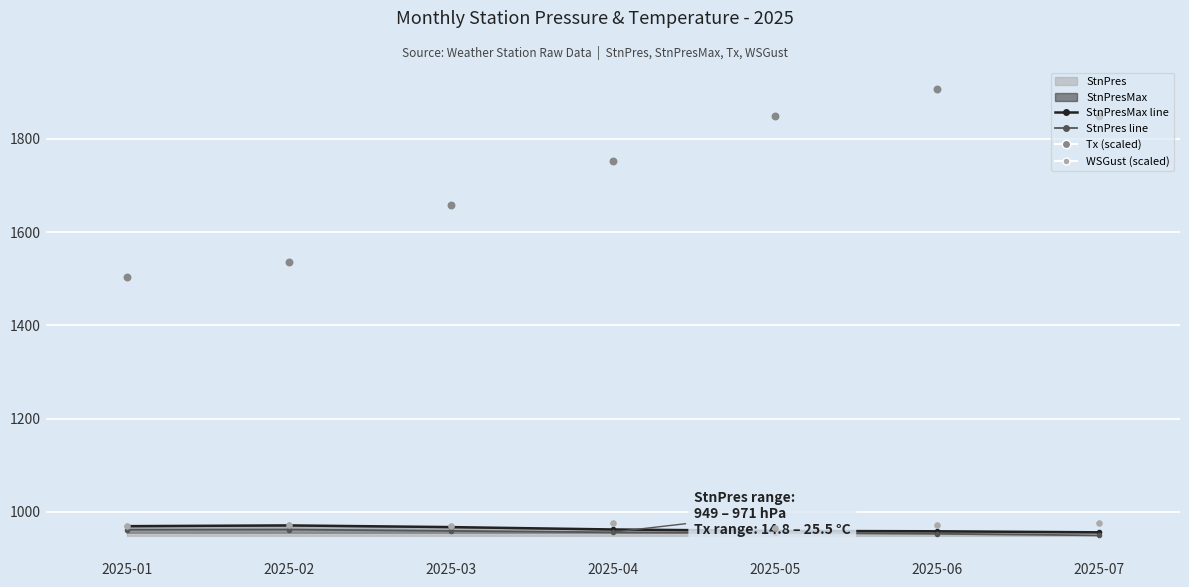

At how many categories does at least one series exceed 951?

7